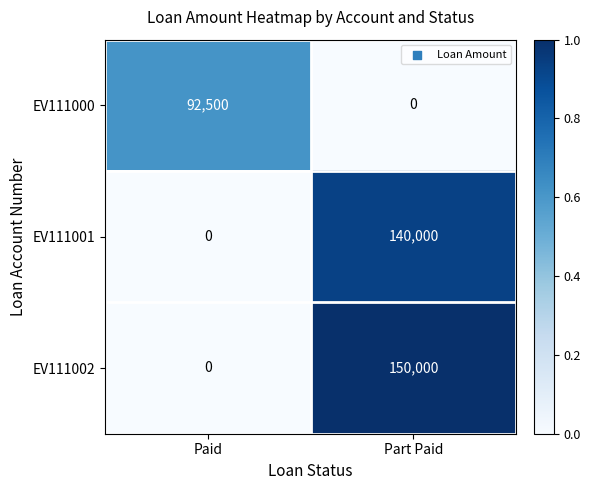

What is the difference between the highest and lowest values at Part Paid?

150000